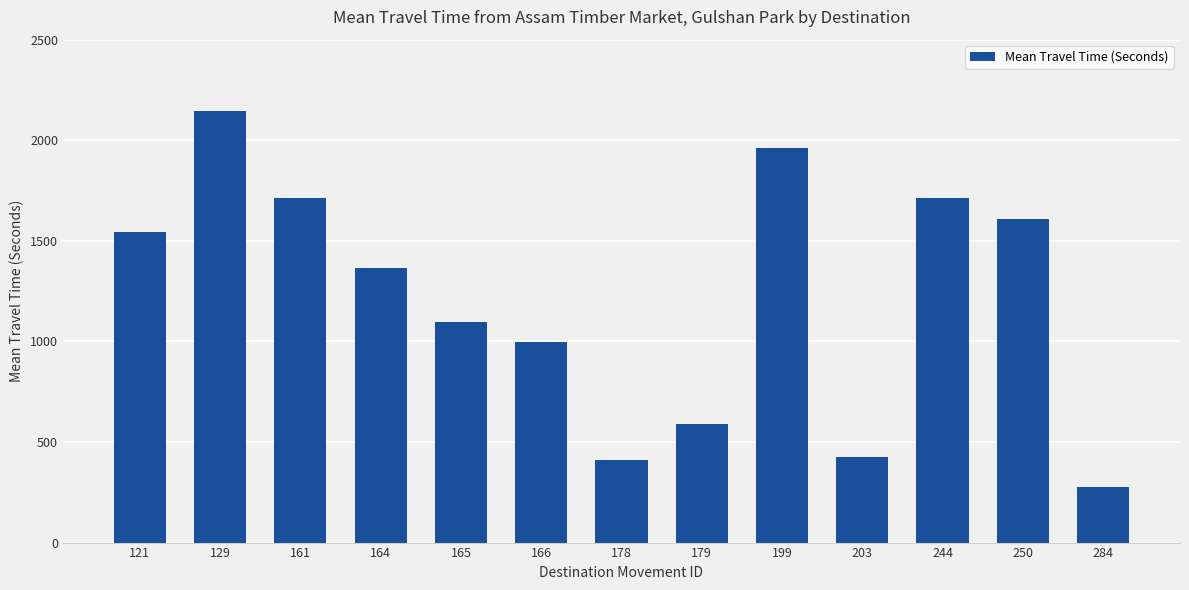

What is the value of the 13th bar from the left?

277